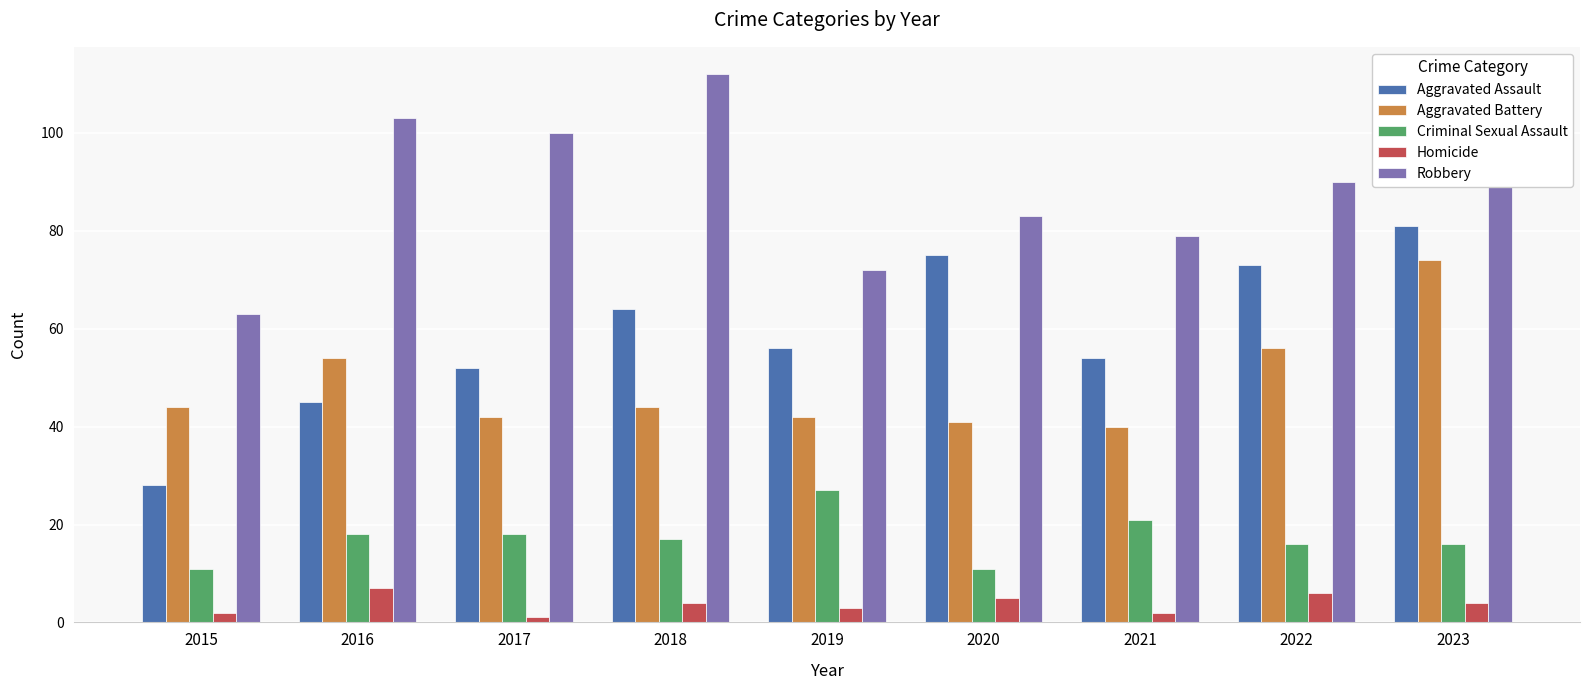

What are all the series names shown in the legend?

Aggravated Assault, Aggravated Battery, Criminal Sexual Assault, Homicide, Robbery